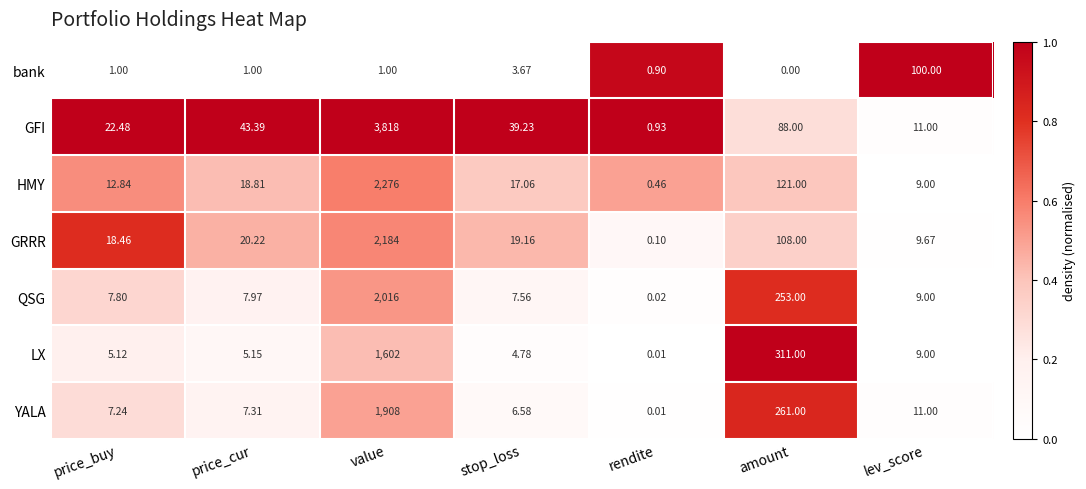

List the labels in order of GFI value, largest first.

value, amount, price_cur, stop_loss, price_buy, lev_score, rendite